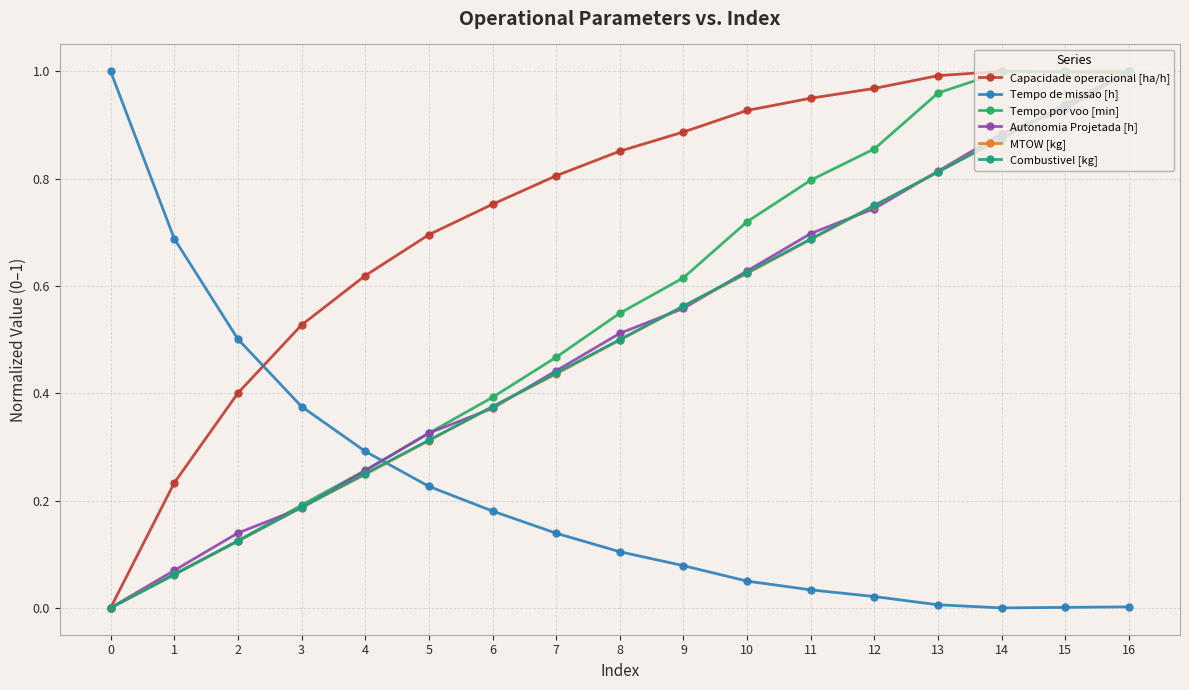

Between 6 and 9, which series saw the biggest shift?

Tempo por voo [min]